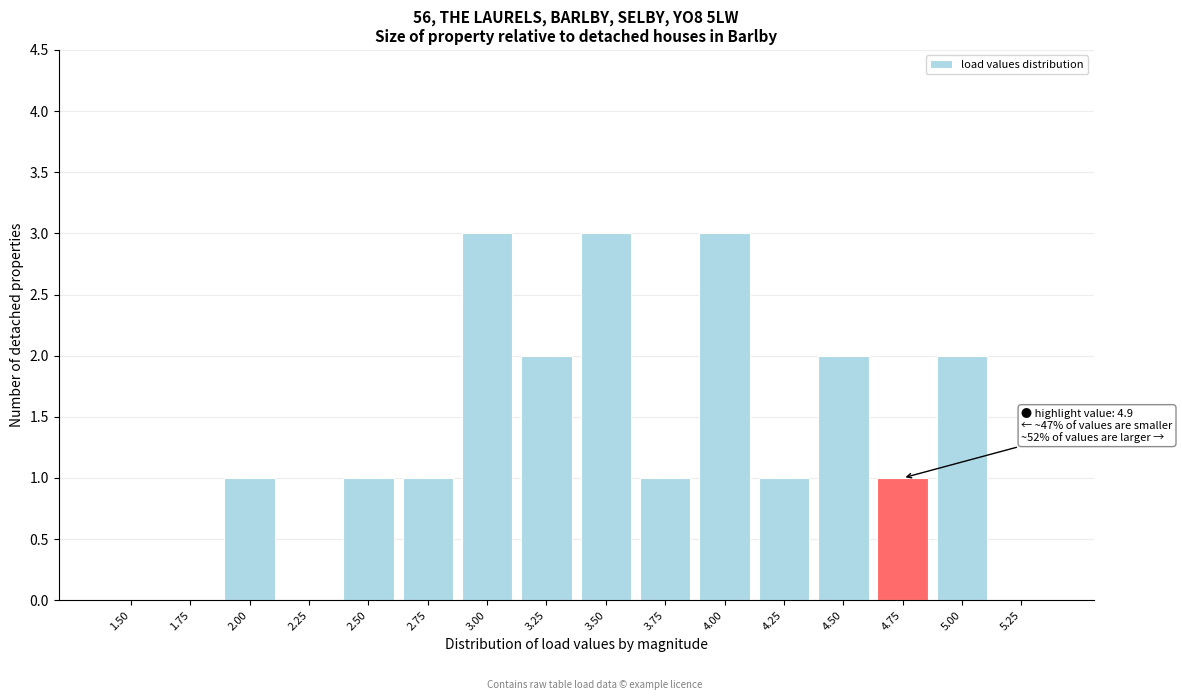

Reading right to left, transcribe all the data shown in this chart.

5.25=0	5.00=2	4.75=1	4.50=2	4.25=1	4.00=3	3.75=1	3.50=3	3.25=2	3.00=3	2.75=1	2.50=1	2.25=0	2.00=1	1.75=0	1.50=0